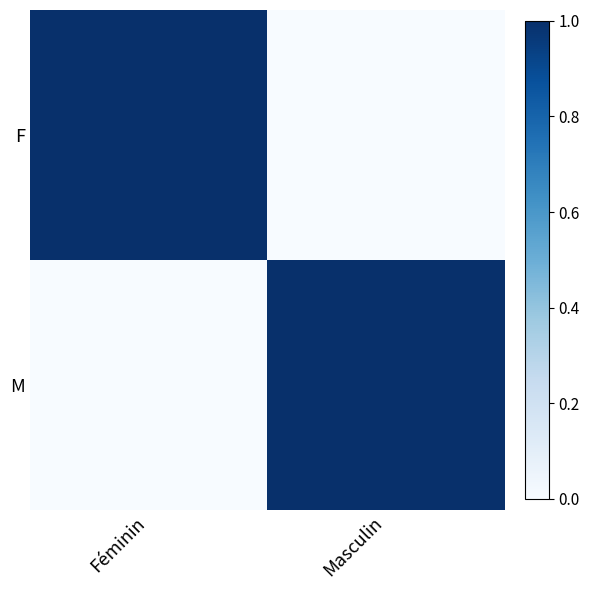

Which series has the widest spread of values?

F